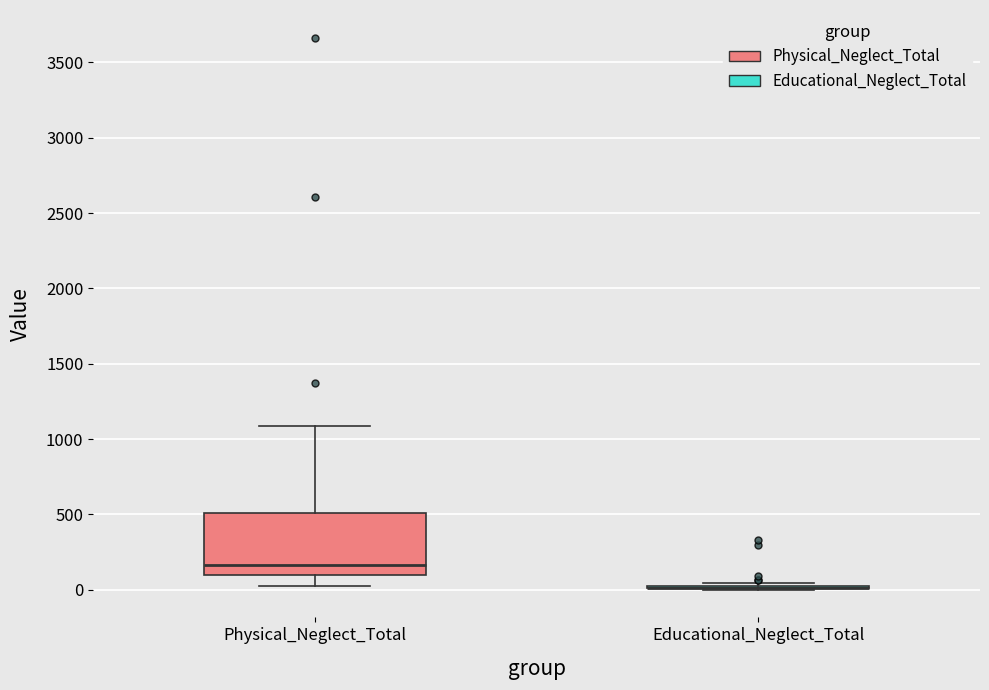

Reading left to right, read every box against the y-axis: the position of its median line, the range the box covers, and the ends of its whiskers. The values are not printed on the chart, so give them approximately, as read against the axis.

Physical_Neglect_Total: median 150, box 100 to 500, whiskers 0 to 1100
Educational_Neglect_Total: box collapsed to a line at 0, whiskers 0 to 50